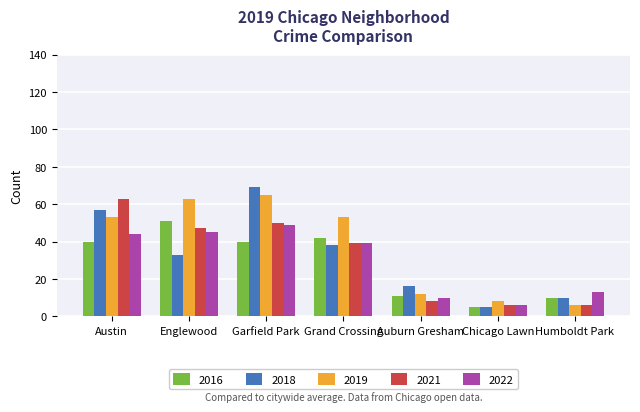

Reading left to right, transcribe all the data shown in this chart.

2016: Austin=40	Englewood=51	Garfield Park=40	Grand Crossing=42	Auburn Gresham=11	Chicago Lawn=5	Humboldt Park=10
2018: Austin=57	Englewood=33	Garfield Park=69	Grand Crossing=38	Auburn Gresham=16	Chicago Lawn=5	Humboldt Park=10
2019: Austin=53	Englewood=63	Garfield Park=65	Grand Crossing=53	Auburn Gresham=12	Chicago Lawn=8	Humboldt Park=6
2021: Austin=63	Englewood=47	Garfield Park=50	Grand Crossing=39	Auburn Gresham=8	Chicago Lawn=6	Humboldt Park=6
2022: Austin=44	Englewood=45	Garfield Park=49	Grand Crossing=39	Auburn Gresham=10	Chicago Lawn=6	Humboldt Park=13